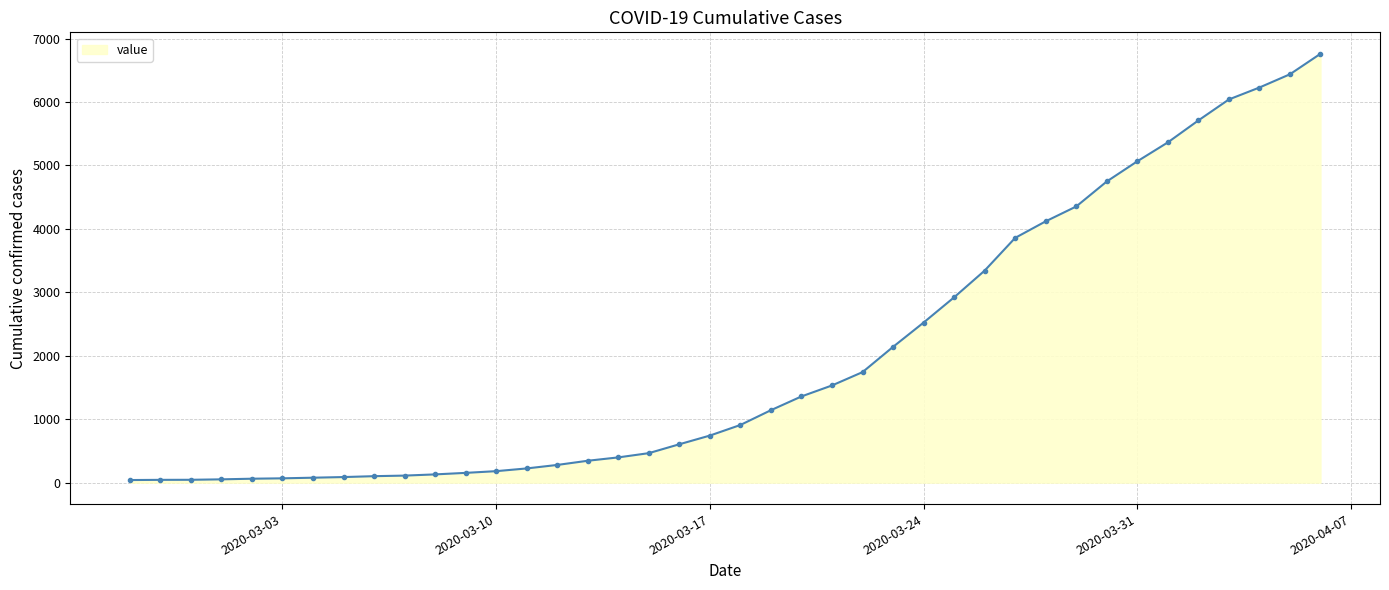

What is the difference between the maximum and minimum values?

6719